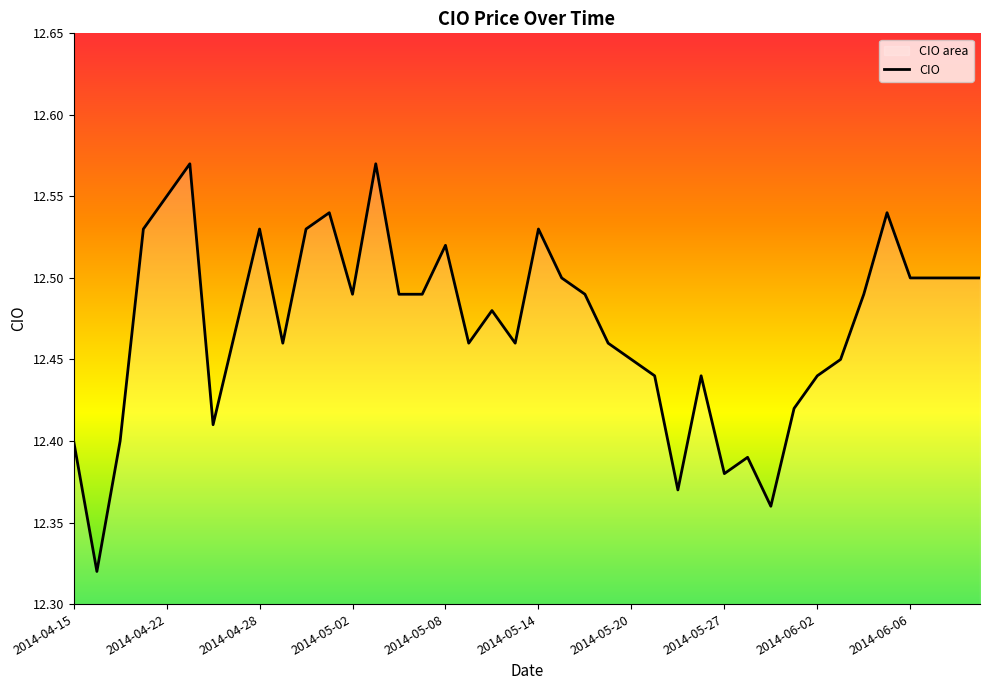

What position from the left is 26?

27